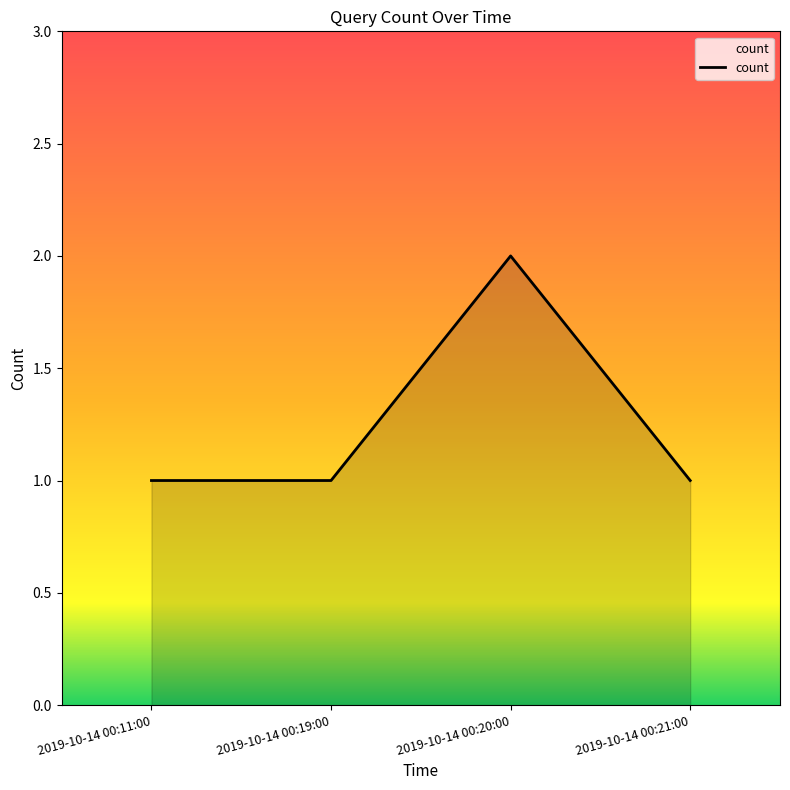

Approximately how many times larger is the value at 2019-10-14 00:11:00 compared to 2019-10-14 00:19:00?

1.0